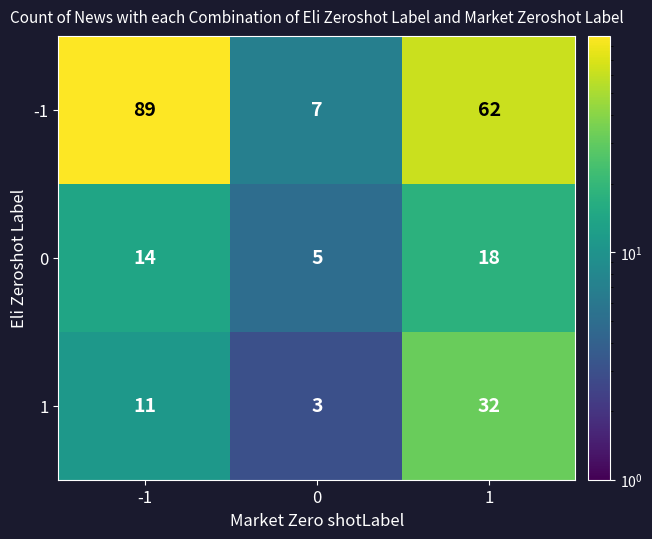

What is the average value of the 1 series?

15